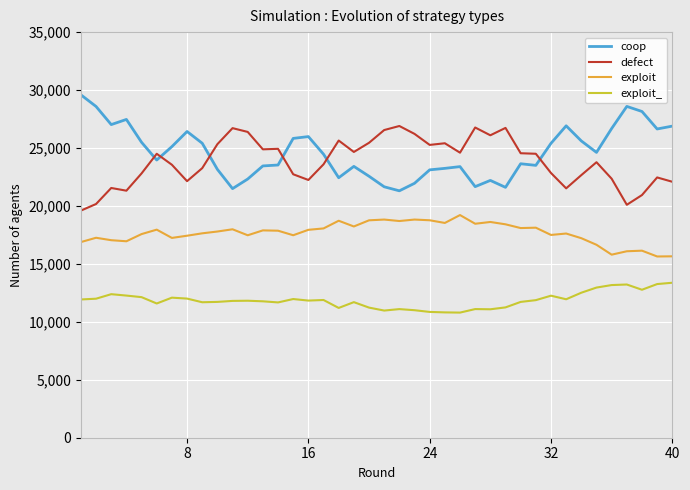

True or false: coop and exploit intersect in this chart.

False